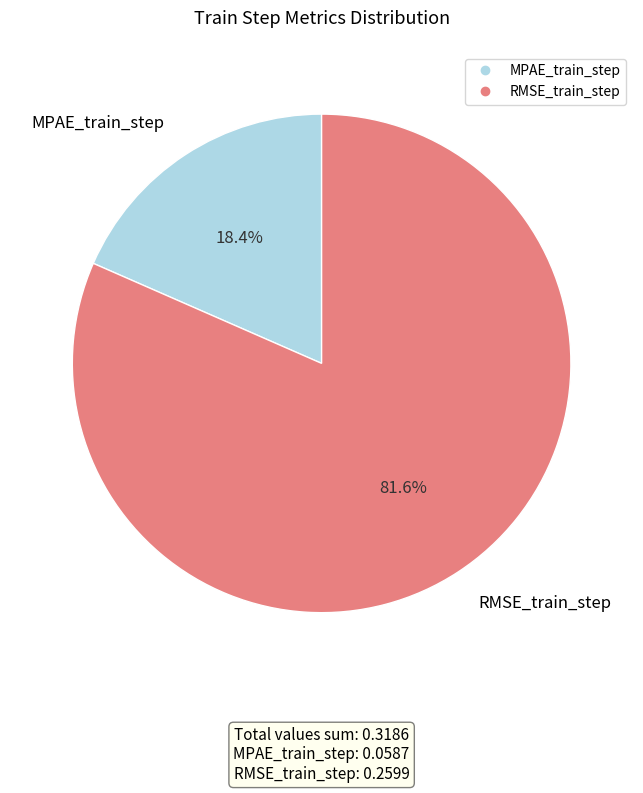

Which slice is the smallest?

MPAE_train_step